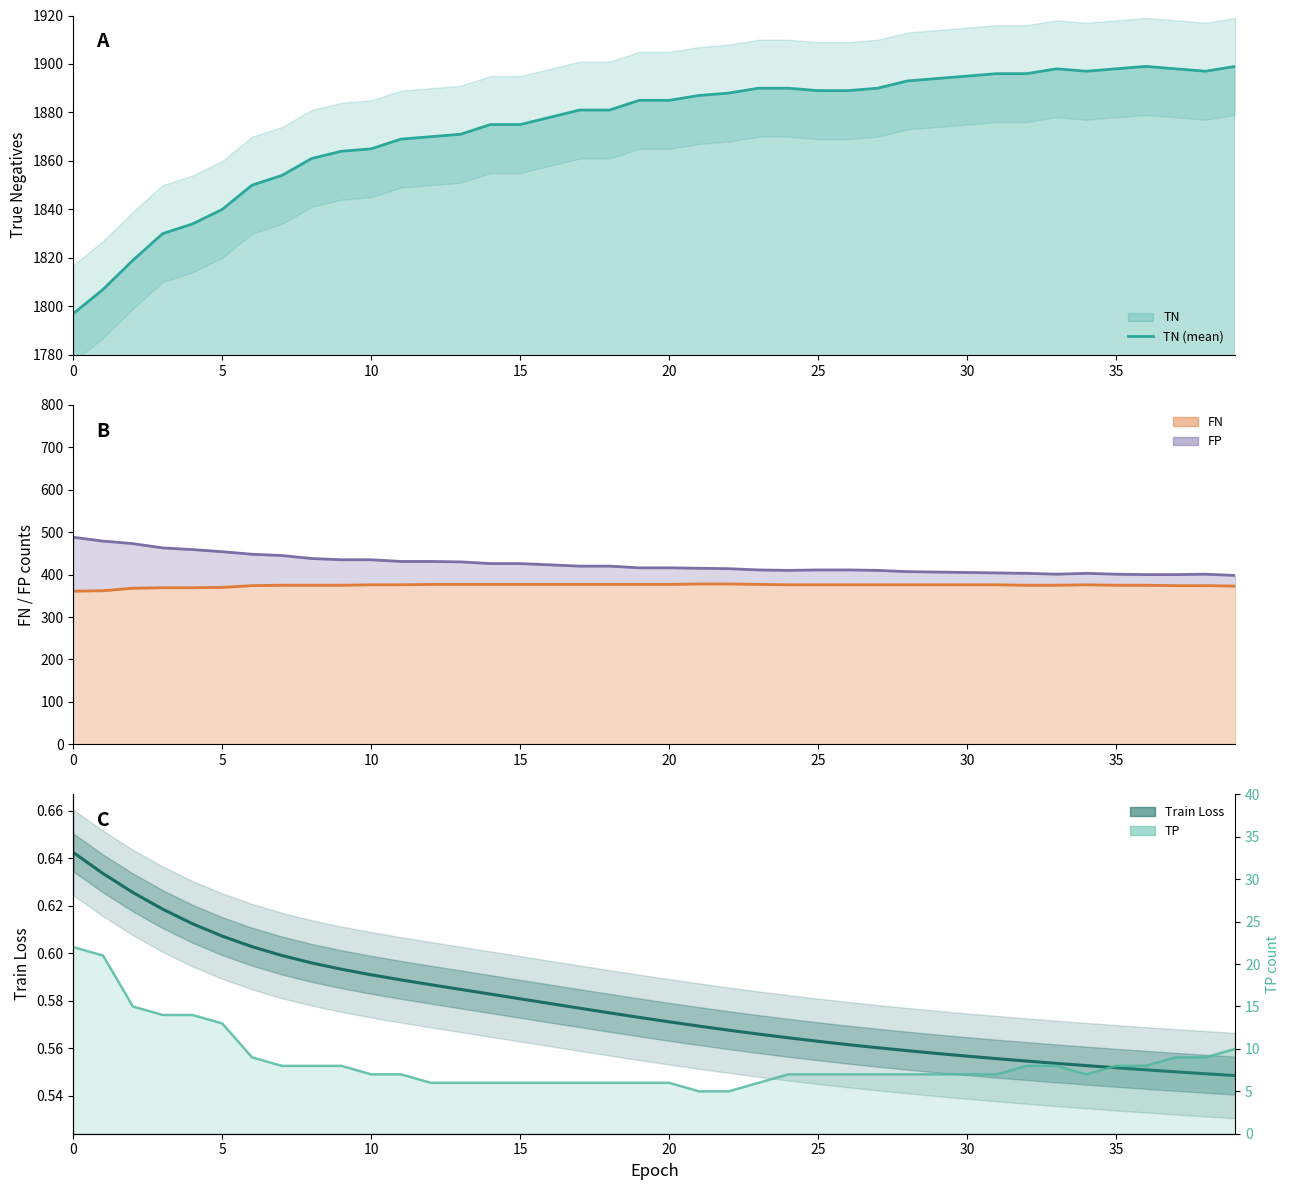

What is the value of the FP+FN (line) point at the 35th from the left?

403.0